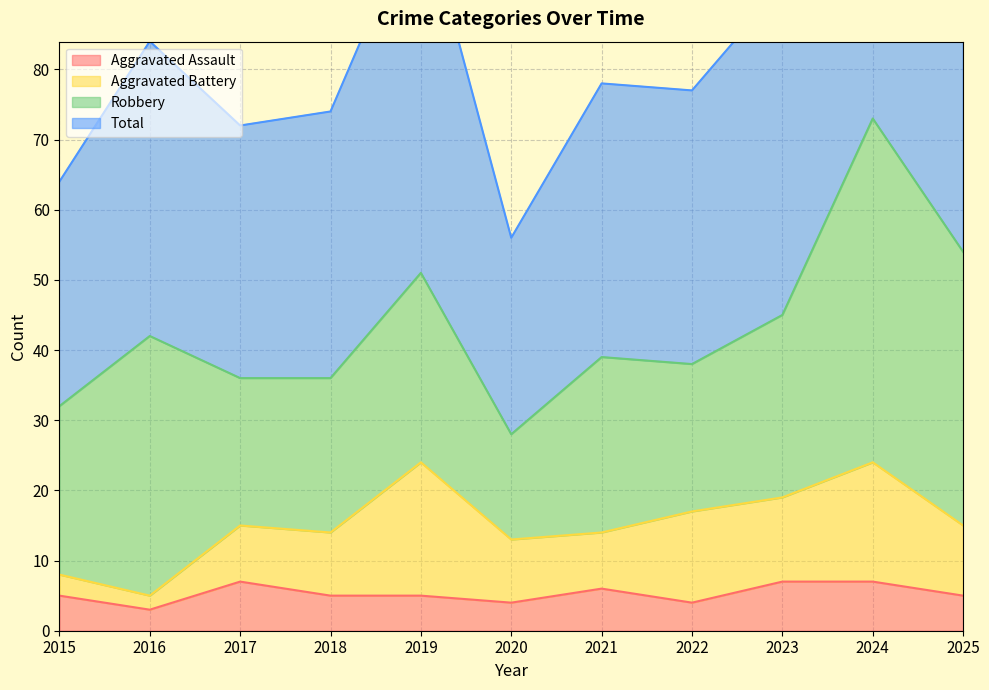

Where is Total nearest to the value 101?

2019